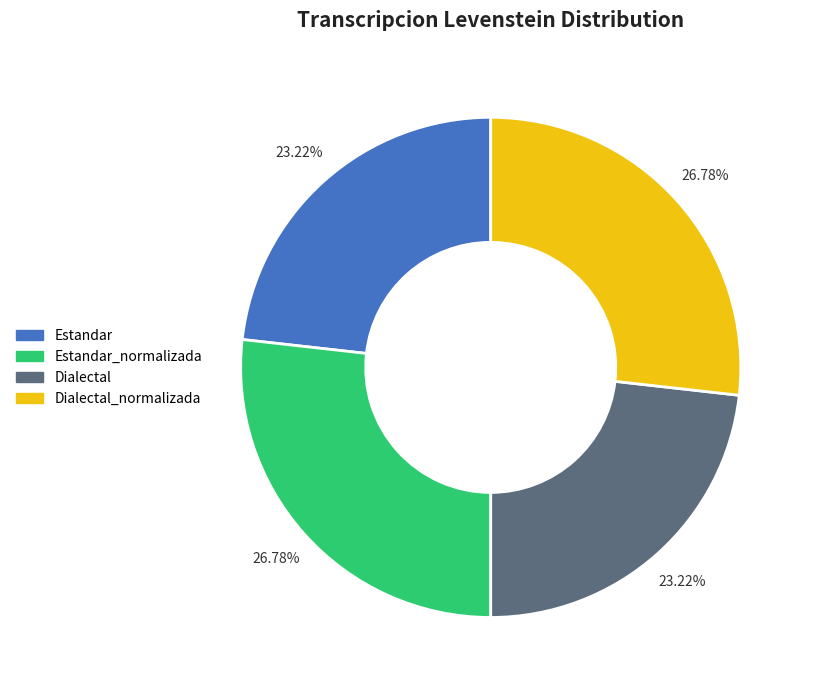

To the nearest percent, what portion does Estandar represent?

23%